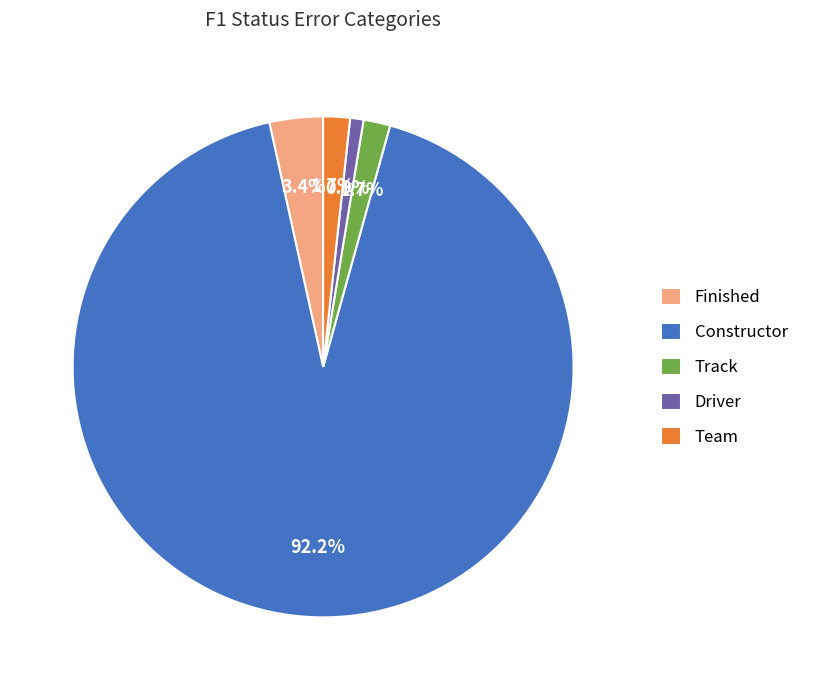

True or false: Team accounts for 2% of the total.

True